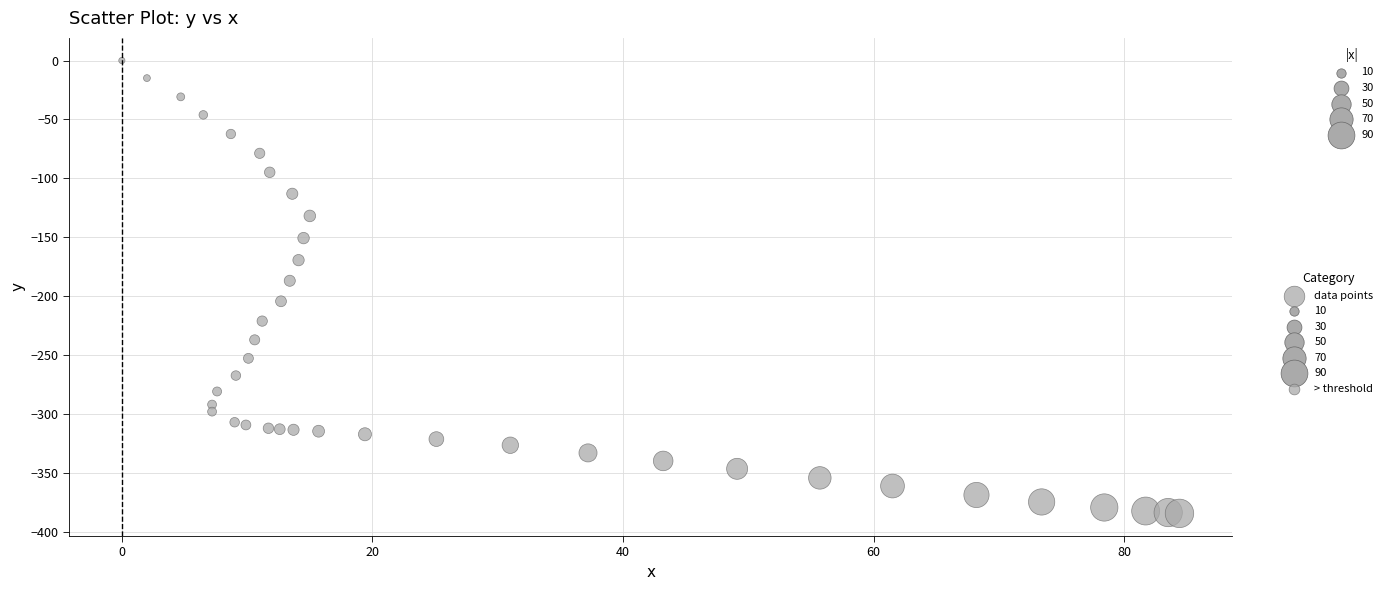

What Y value in the scatter plot is closest to -192?

-186.8